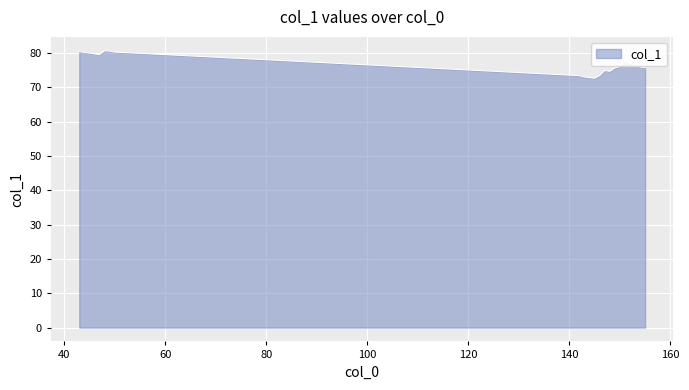

What is the difference between the maximum and minimum values?

8.0